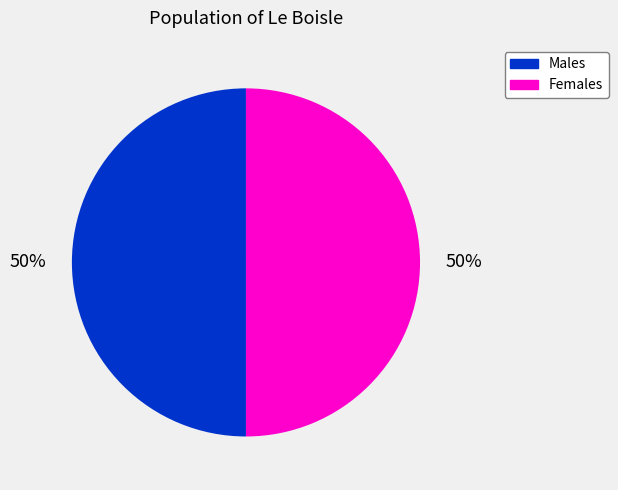

Is the sum of Males and Females greater than half?

Yes